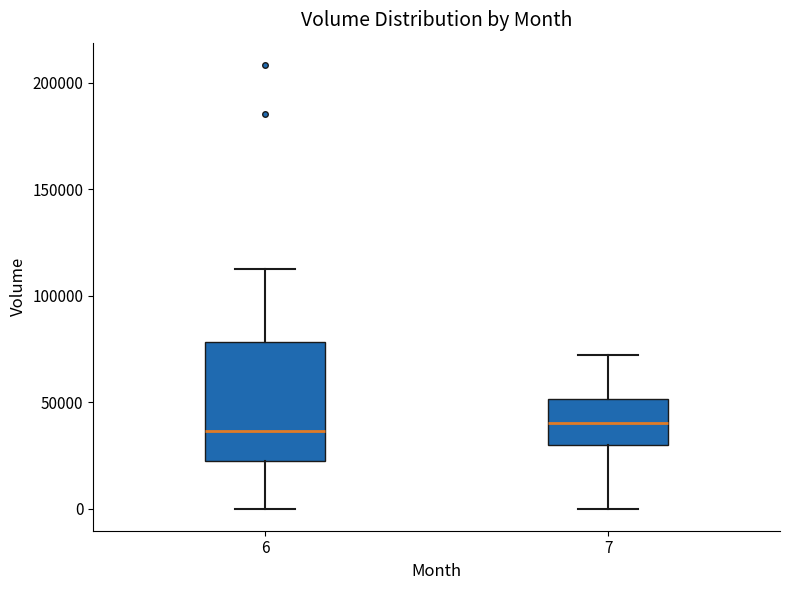

Which box is the tallest, from its lower edge to its upper edge?

6